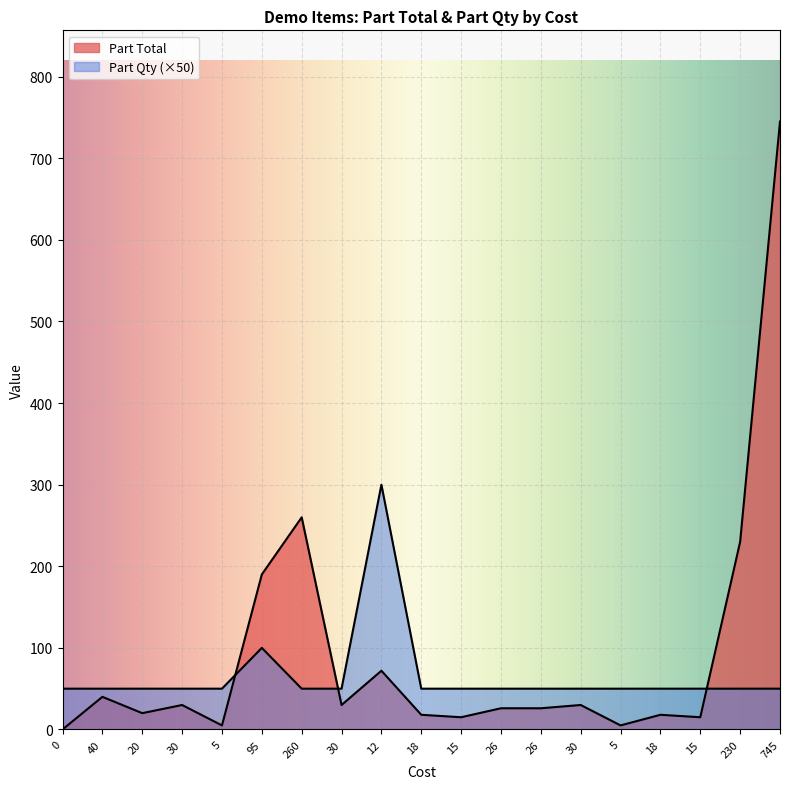

Does the chart display data point markers on the line(s)?

No